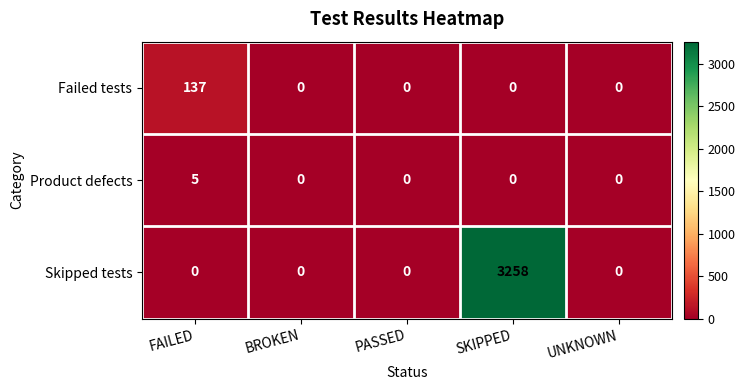

At how many categories does at least one series exceed 1650?

1